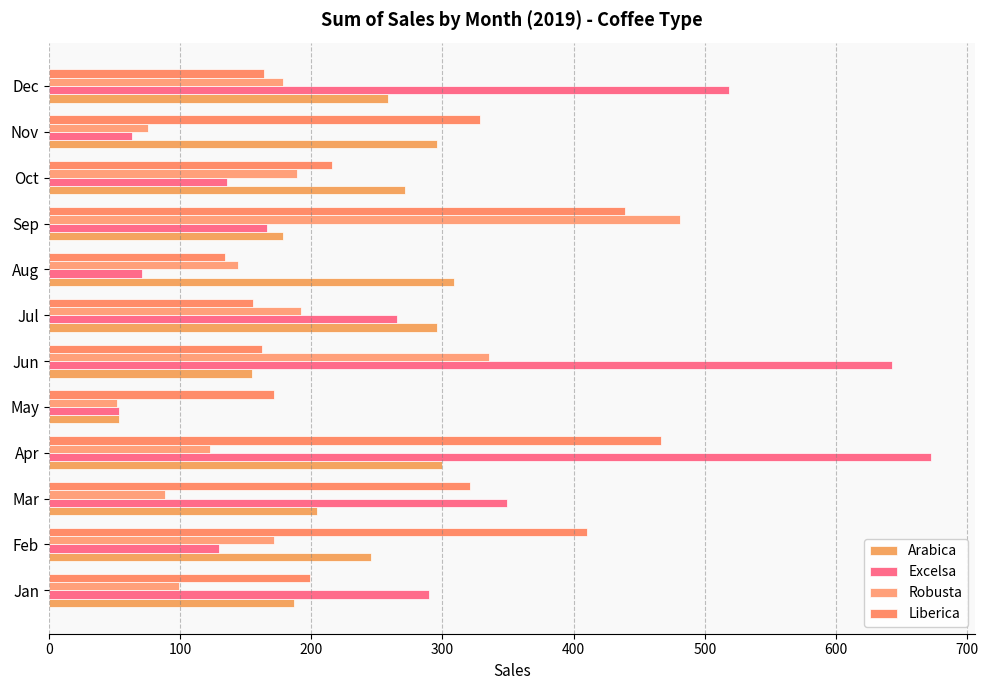

How many categories are shown in the chart?

12